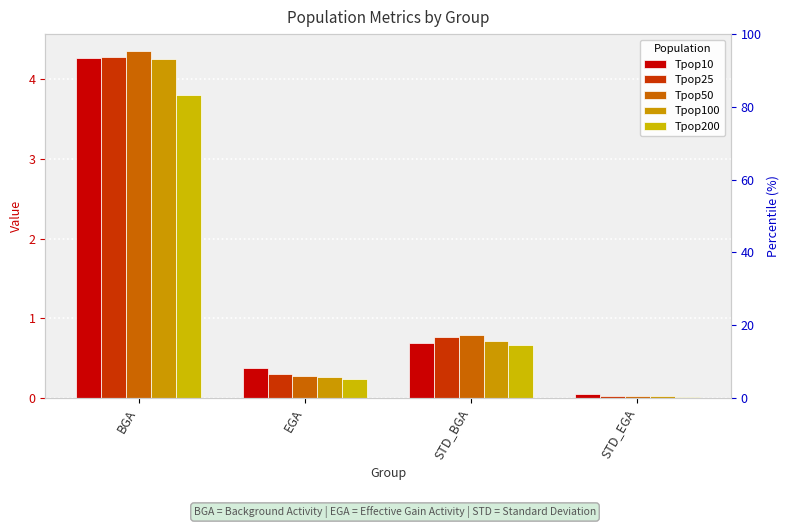

What position from the left is EGA?

2